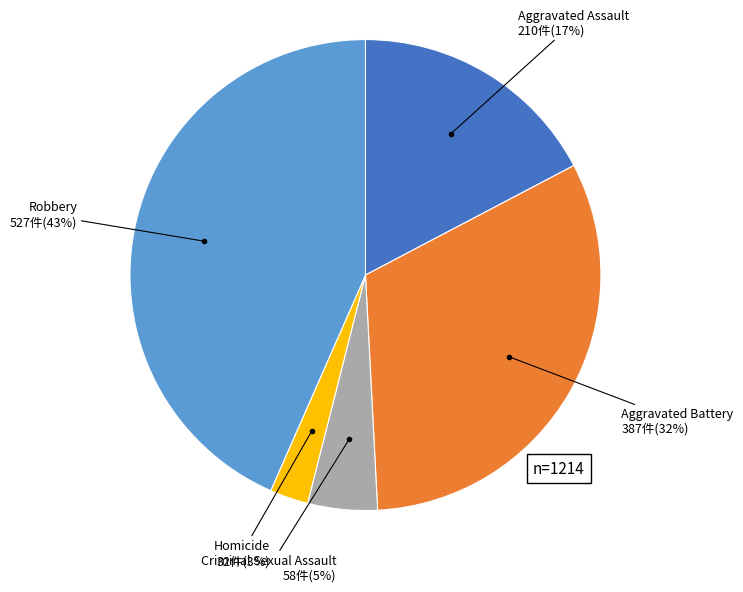

To the nearest percent, what is the average slice percentage?

20%